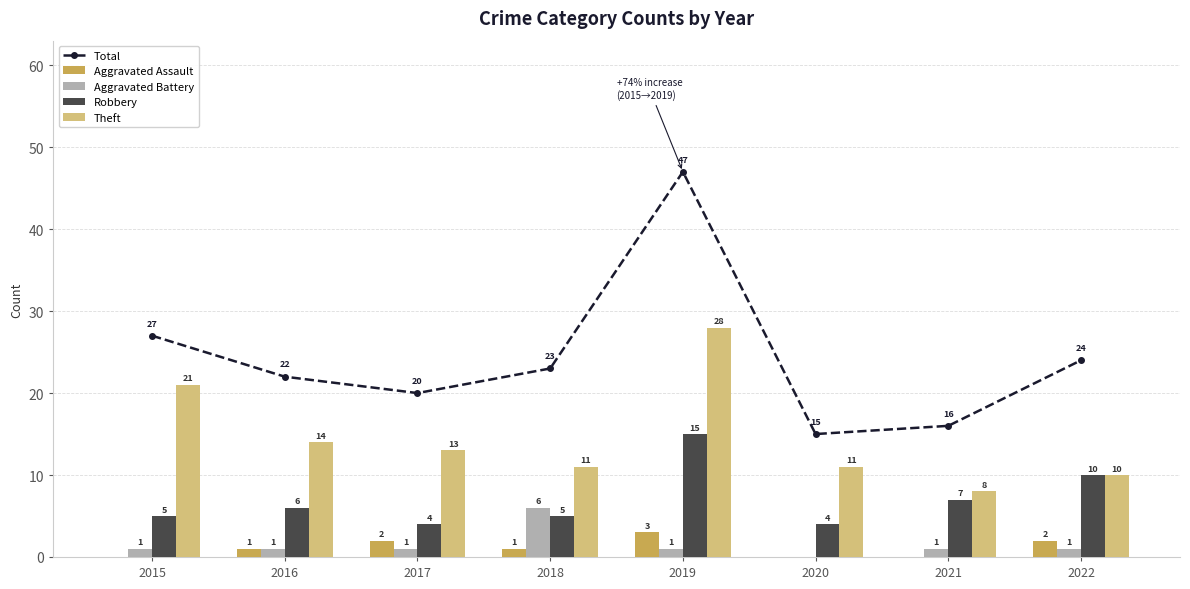

The Robbery series shows 4 at 2020. True or false?

True